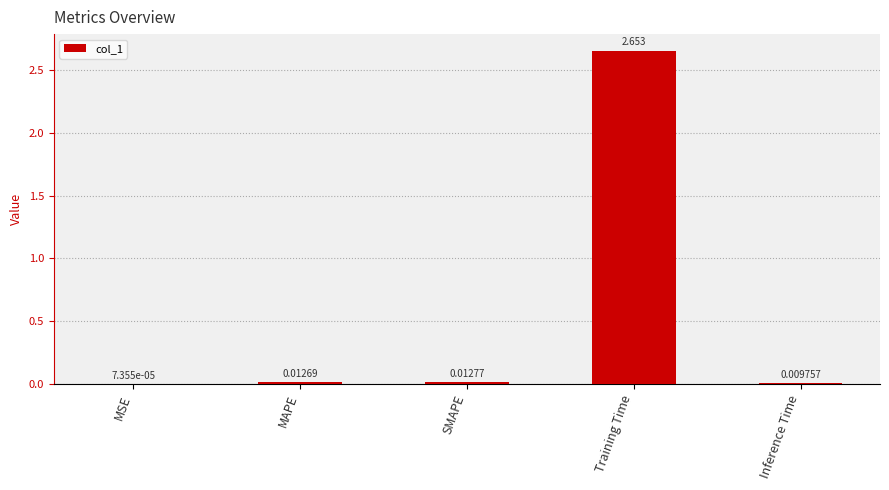

Which label corresponds to the largest value in the chart?

Training Time